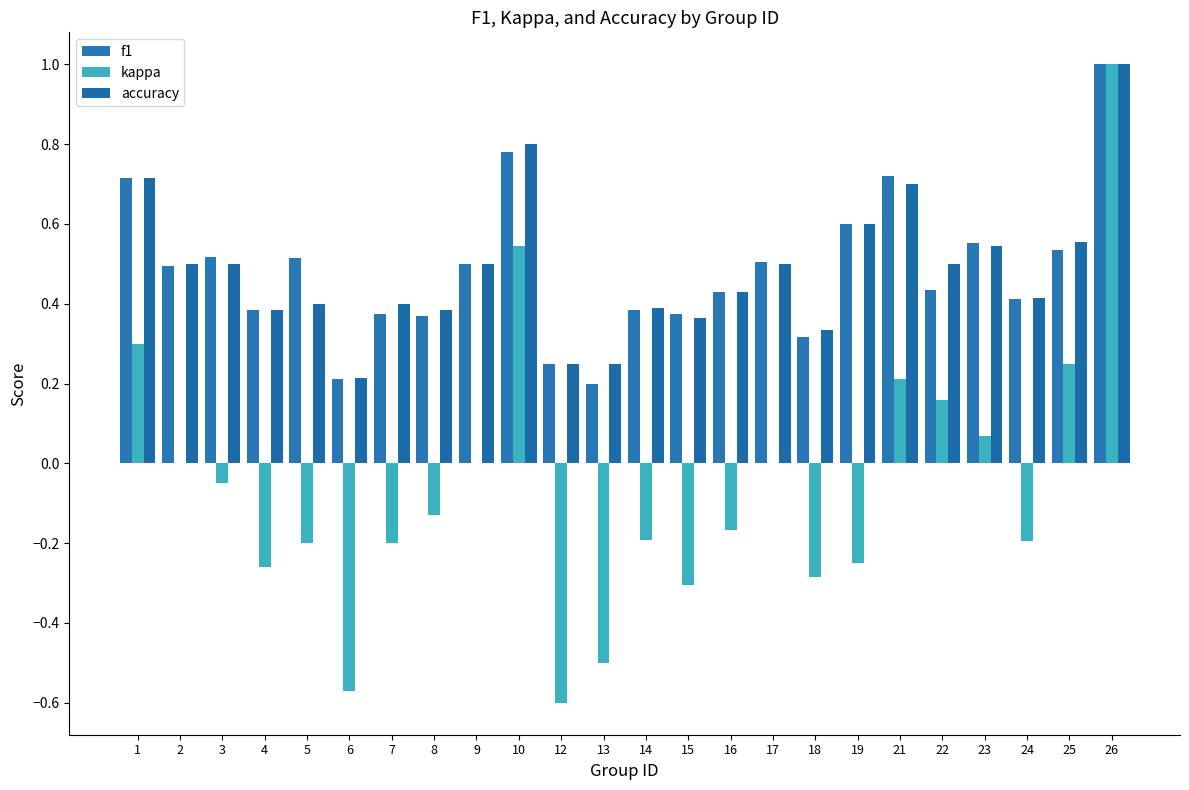

Which label corresponds to the largest value in the chart?

26